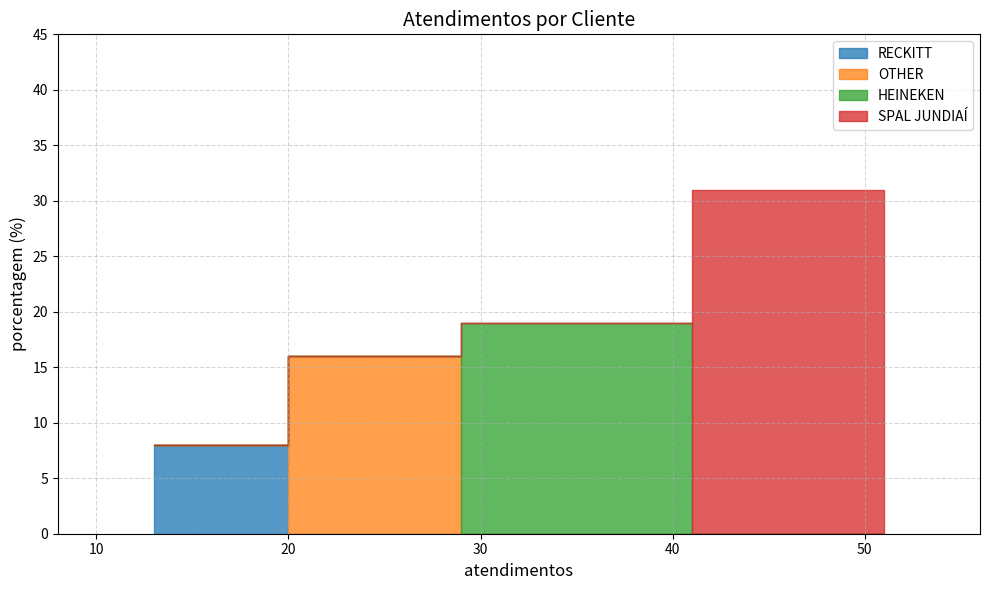

List the labels in order of value, smallest first.

RECKITT, OTHER, HEINEKEN, SPAL JUNDIAÍ